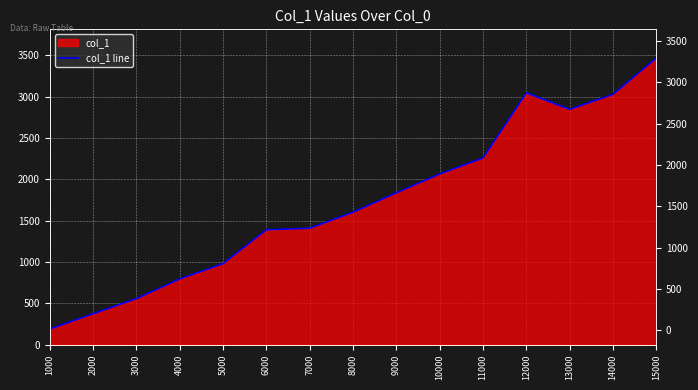

Reading right to left, what are all the values shown in this chart?

3468	3028	2847	3047	2259	2065	1838	1603	1409	1391	981	796	558	375	190